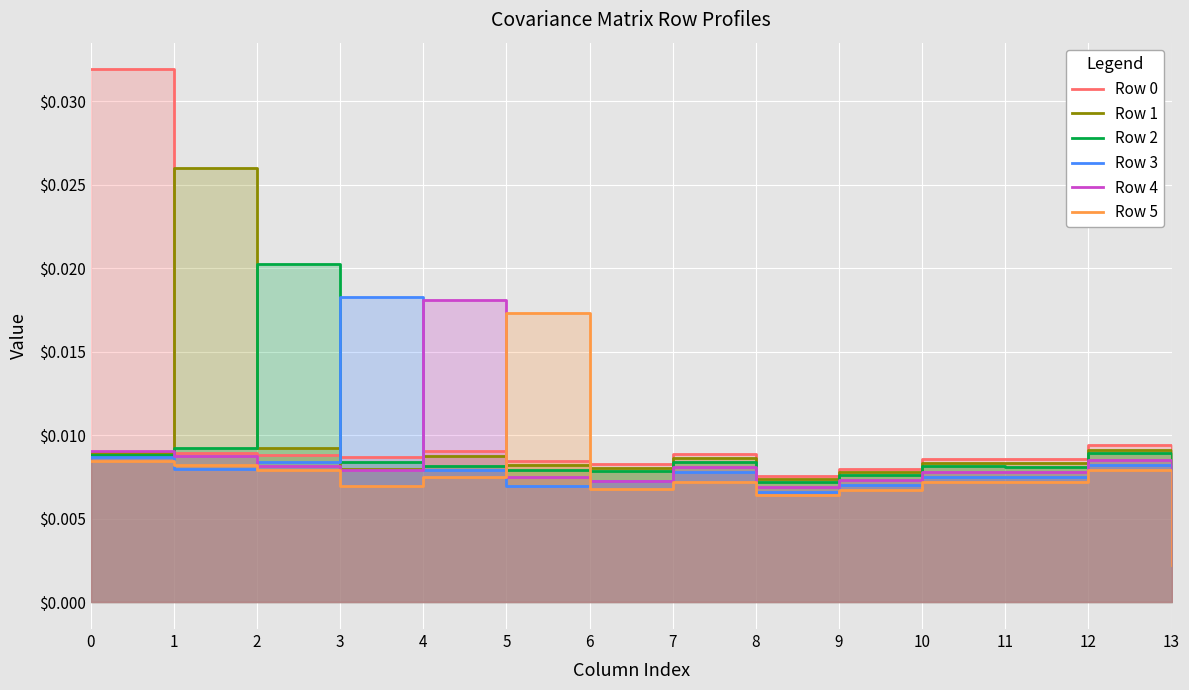

What are all the series names shown in the legend?

Row 0, Row 1, Row 2, Row 3, Row 4, Row 5